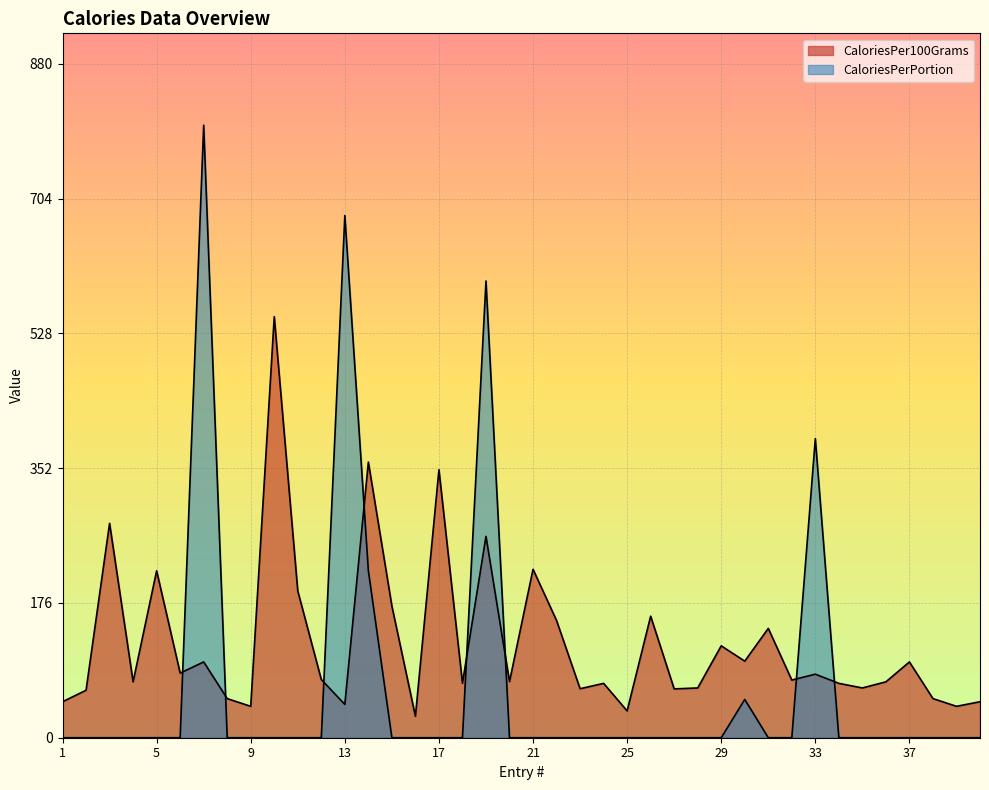

Which category has the highest value in the CaloriesPer100Grams series?

10